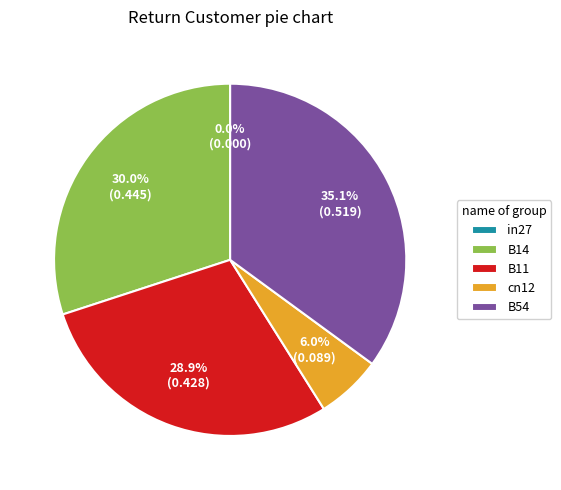

Between cn12 and B54, which is larger?

B54